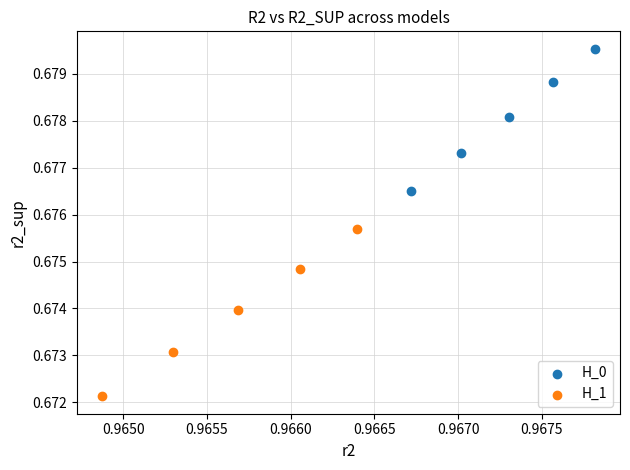

Which series contains the lowest Y value?

H_1